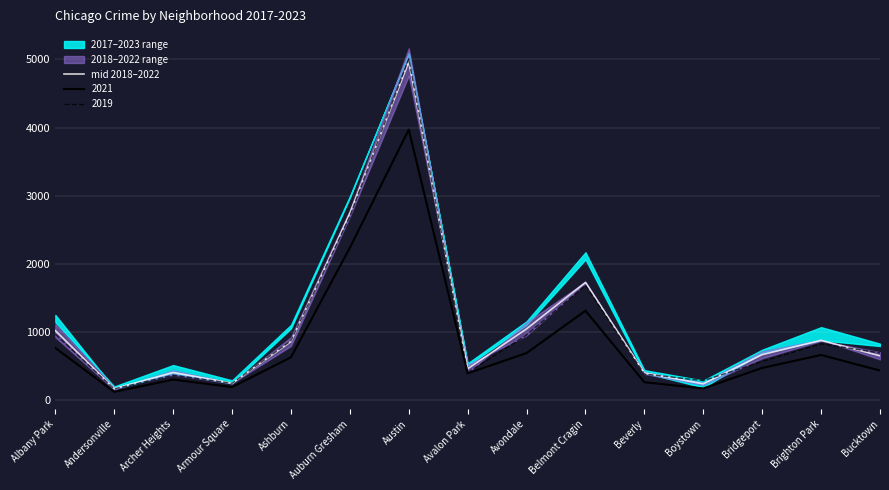

What is the approximate value at Belmont Cragin?

1728.5